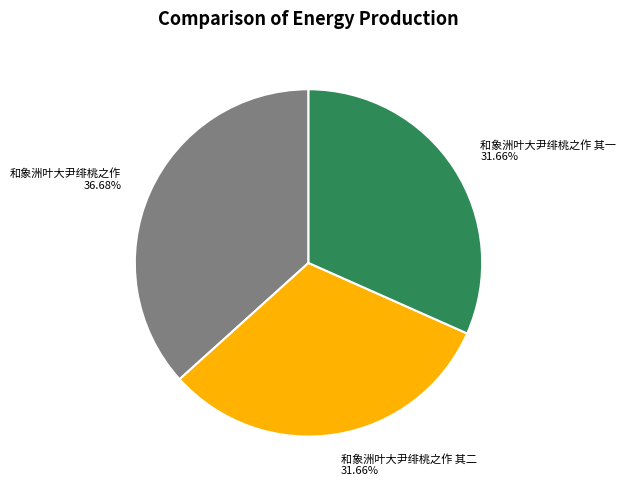

Which slice is the largest?

和象洲叶大尹绯桃之作